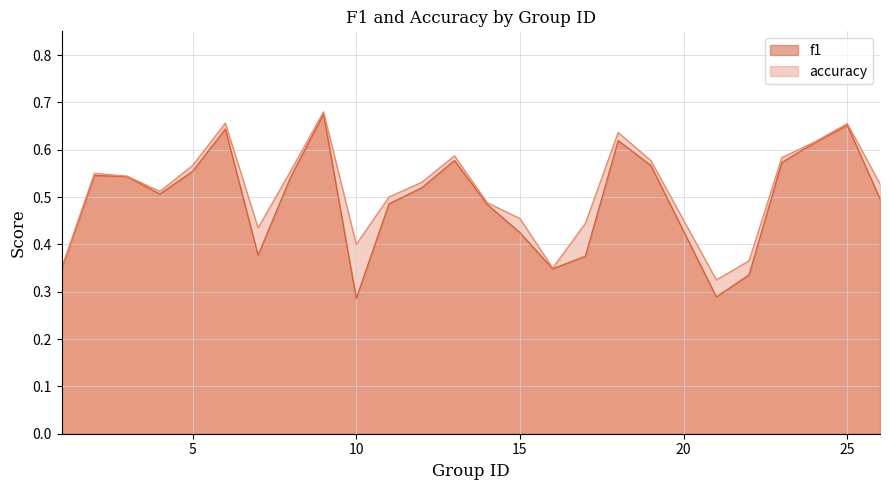

Which has a higher value, 25 or 10?

25